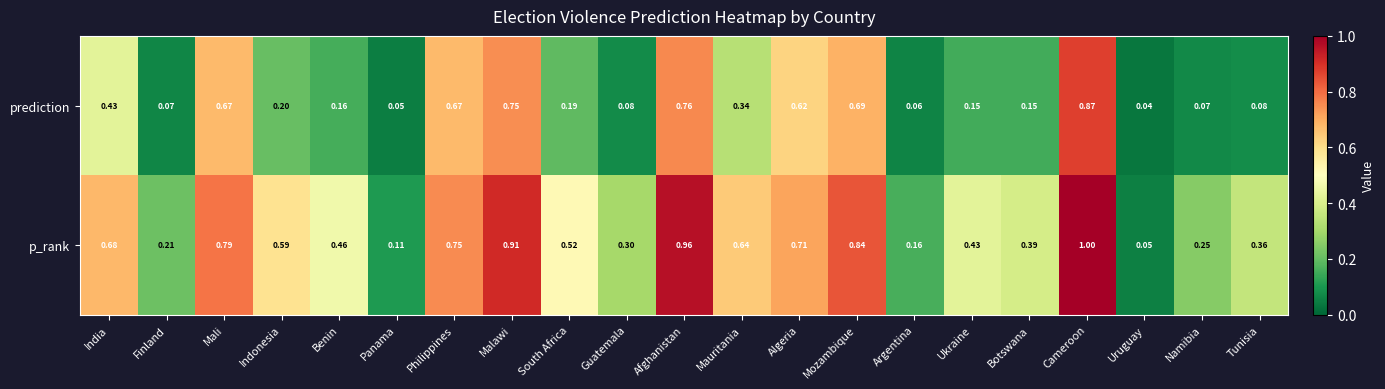

Between Finland and Algeria, which series saw the biggest shift?

prediction